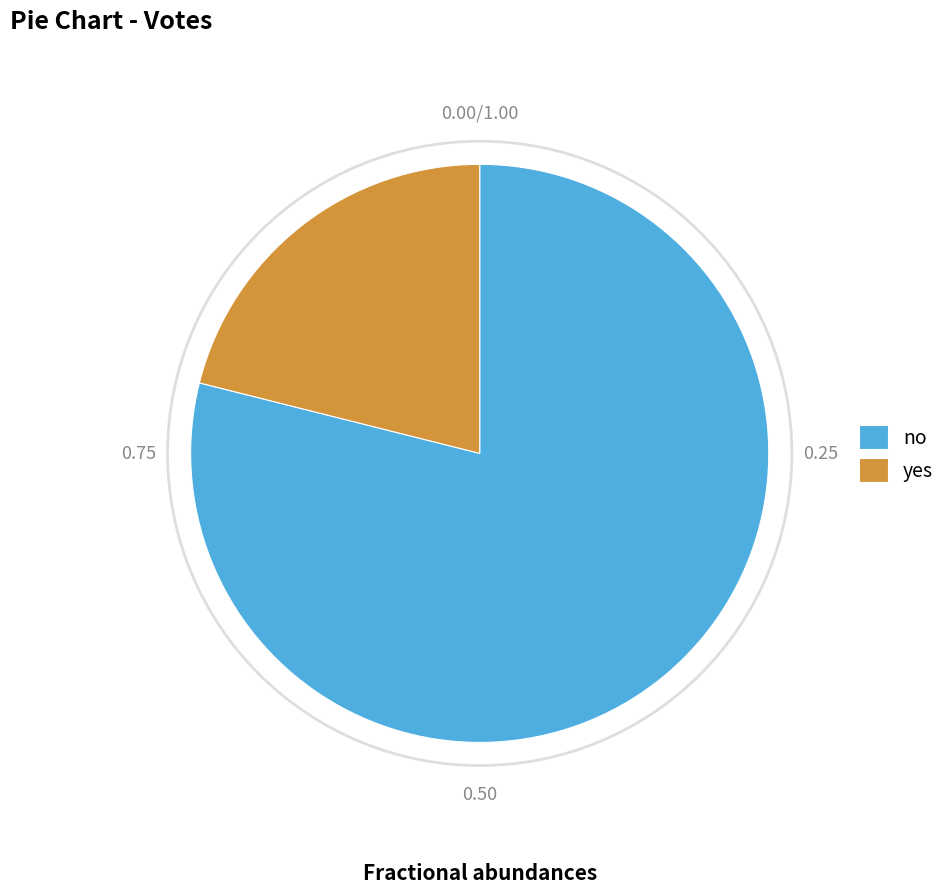

Which category has the smallest portion of the pie?

yes